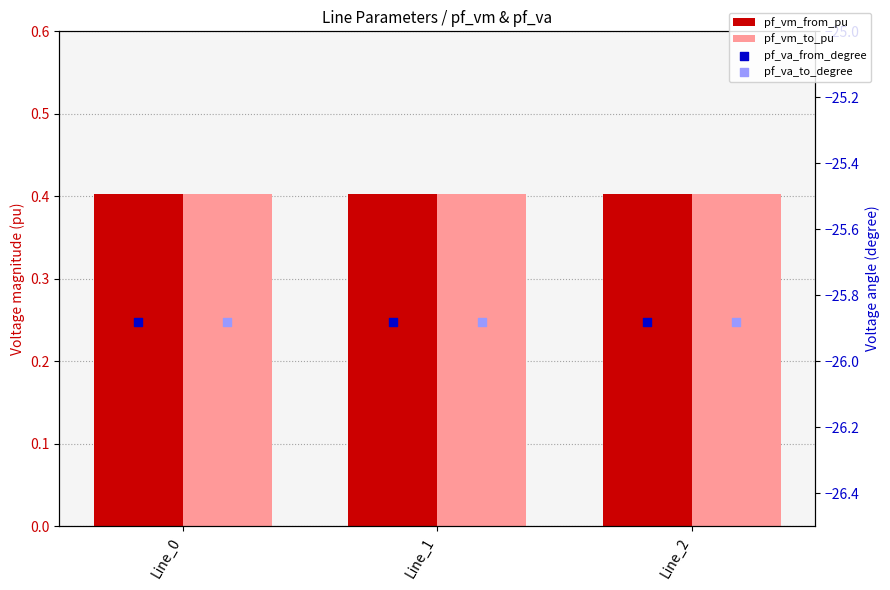

At how many categories does at least one series exceed -17?

3